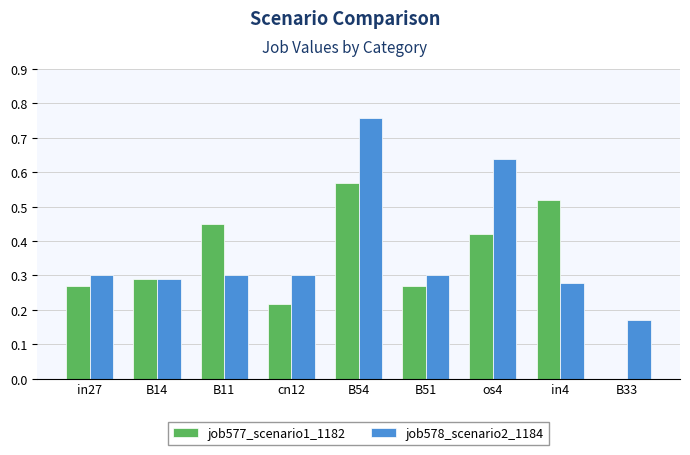

Is it true that job578_scenario2_1184 equals 0.2 at B51?

False